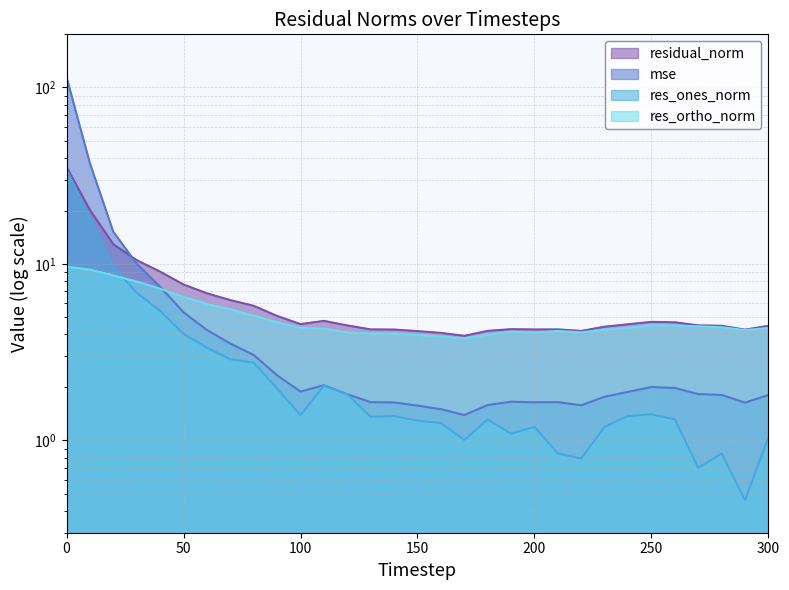

Reading left to right, extract all data points from this chart.

mse: 0=114.5	10=37.2	20=15.2	30=10.0	40=7.4	50=5.3	60=4.2	70=3.5	80=3.0	90=2.3	100=1.9	110=2.1	120=1.8	130=1.6	140=1.6	150=1.6	160=1.5	170=1.4	180=1.6	190=1.7	200=1.6	210=1.6	220=1.6	230=1.8	240=1.9	250=2.0	260=2.0	270=1.8	280=1.8	290=1.6	300=1.8
res_ones_norm: 0=34.2	10=18.0	20=9.7	30=6.9	40=5.4	50=4.0	60=3.3	70=2.9	80=2.8	90=2.0	100=1.4	110=2.0	120=1.8	130=1.4	140=1.4	150=1.3	160=1.3	170=1.0	180=1.3	190=1.1	200=1.2	210=0.8	220=0.8	230=1.2	240=1.4	250=1.4	260=1.3	270=0.7	280=0.8	290=0.5	300=1.0
res_ortho_norm: 0=9.6	10=9.3	20=8.6	30=7.9	40=7.2	50=6.5	60=5.9	70=5.5	80=5.1	90=4.7	100=4.3	110=4.3	120=4.1	130=4.0	140=4.0	150=4.0	160=3.9	170=3.8	180=4.0	190=4.1	200=4.1	210=4.2	220=4.1	230=4.2	240=4.3	250=4.5	260=4.5	270=4.4	280=4.4	290=4.2	300=4.3
residual_norm: 0=35.5	10=20.2	20=12.9	30=10.5	40=9.0	50=7.6	60=6.8	70=6.2	80=5.8	90=5.1	100=4.6	110=4.8	120=4.5	130=4.3	140=4.2	150=4.2	160=4.1	170=3.9	180=4.2	190=4.3	200=4.3	210=4.3	220=4.2	230=4.4	240=4.6	250=4.7	260=4.7	270=4.5	280=4.5	290=4.2	300=4.5